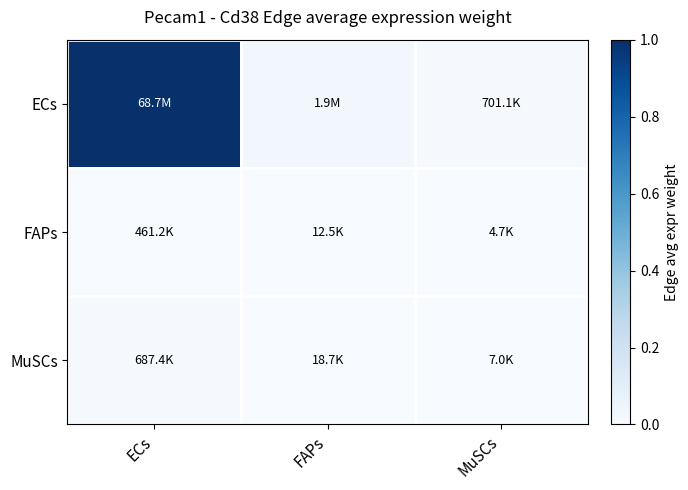

Count the number of data series in this chart.

3